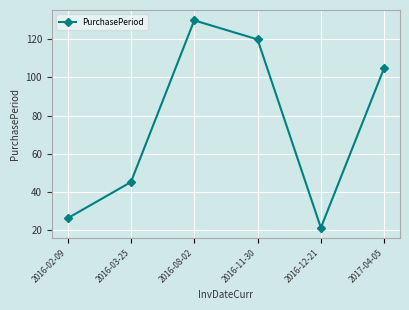

Reading left to right, what are all the values shown in this chart?

2016-02-09=26	2016-03-25=45	2016-08-02=130	2016-11-30=120	2016-12-21=21	2017-04-05=105